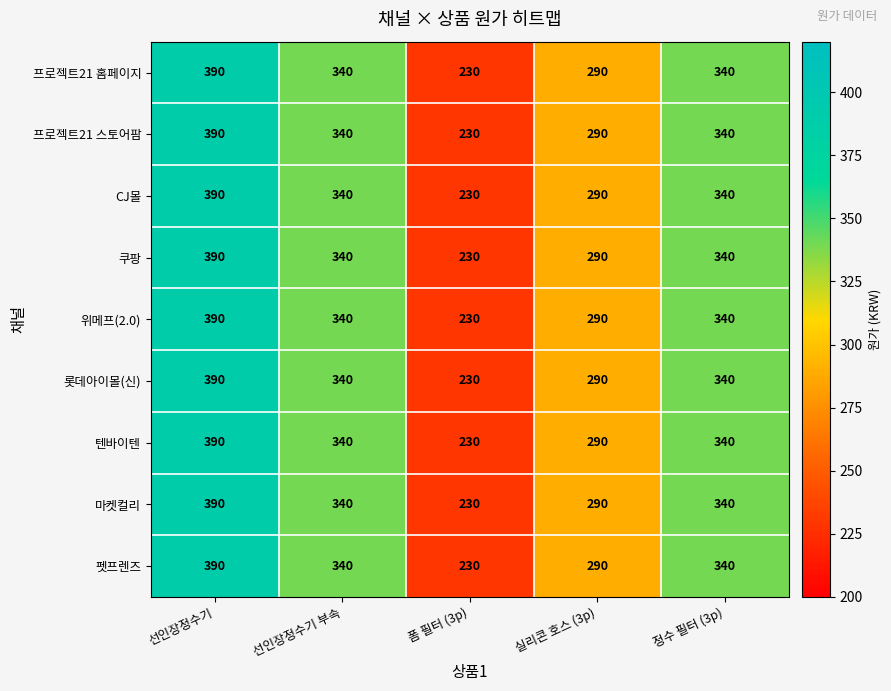

At which category is the sum across all series the highest?

선인장정수기